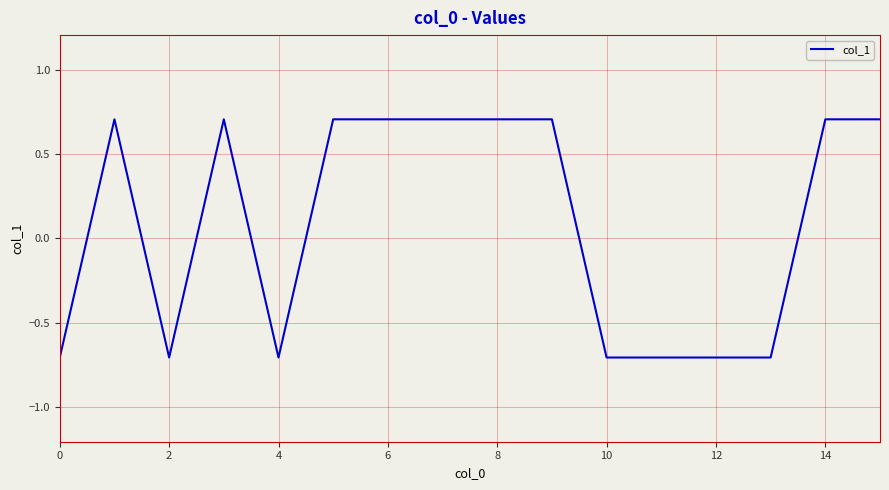

What is the minimum value shown in the chart?

-0.7